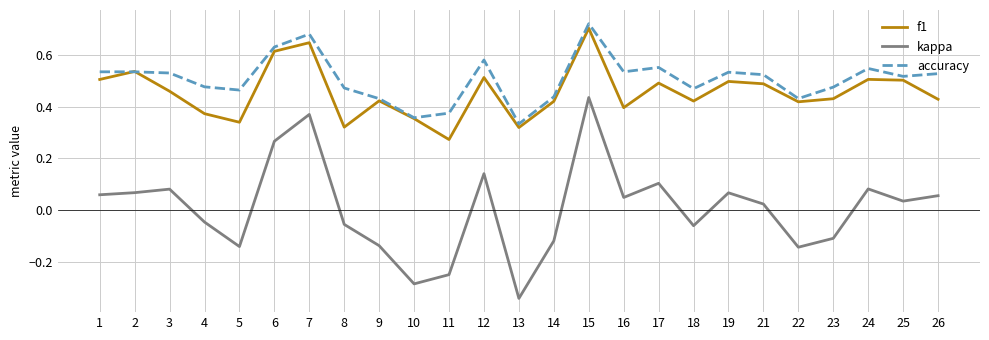

Is this an area chart (filled region under the line)?

No